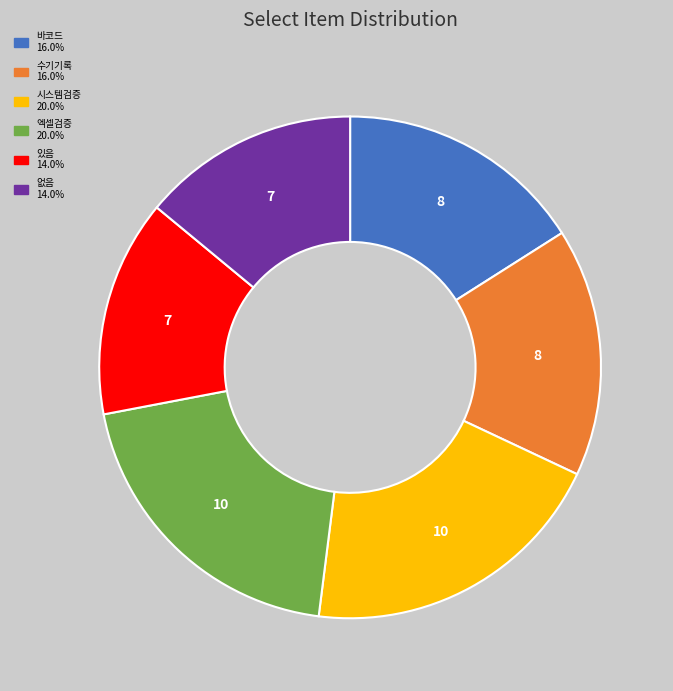

Is there a majority slice in this chart?

No